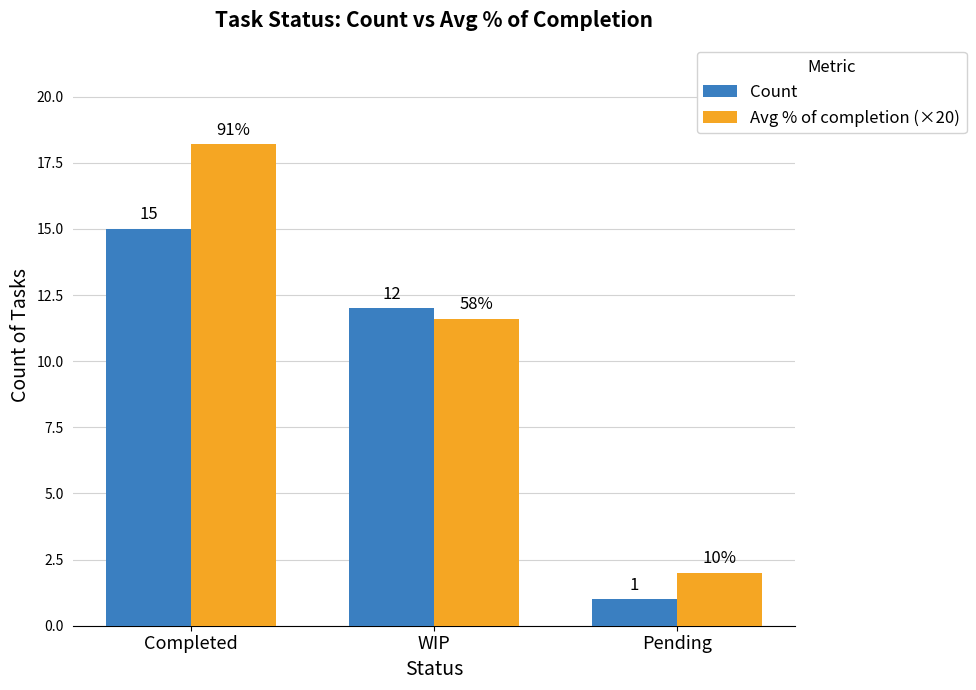

What is the label of the 3rd bar from the right?

Completed